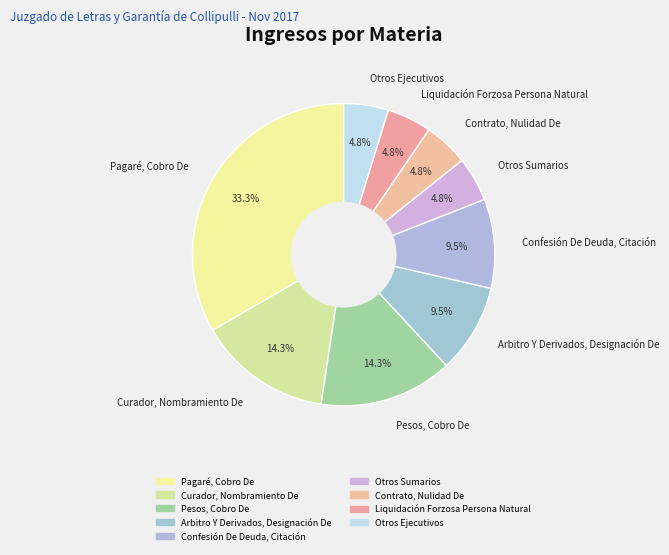

How many slices are in this pie chart?

9